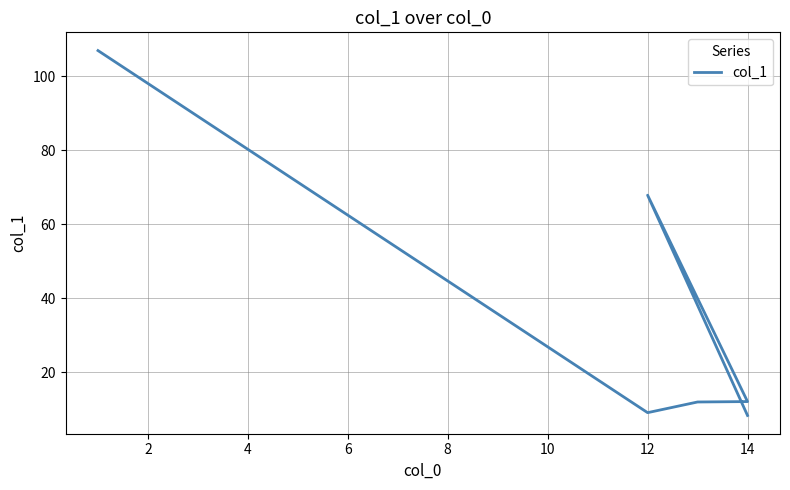

Is it true that the value at 0 is 151.0?

False